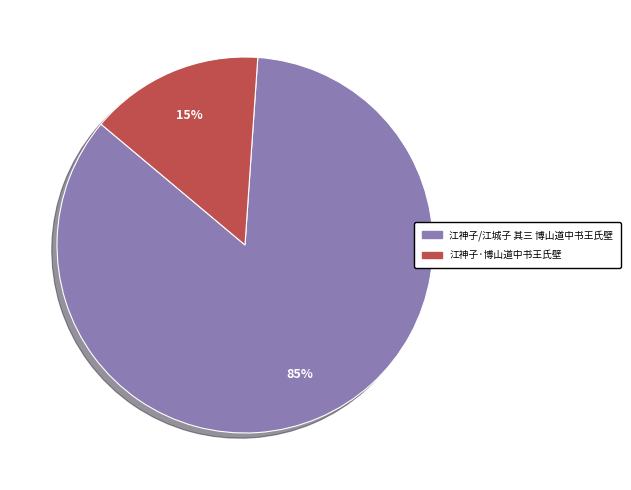

The 江神子/江城子 其三 博山道中书王氏壁 slice represents 85% of the pie. True or false?

True